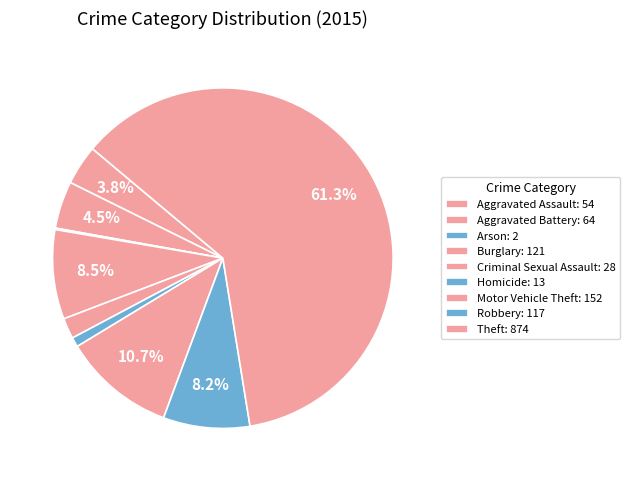

To the nearest percent, what portion does Aggravated Battery represent?

4%